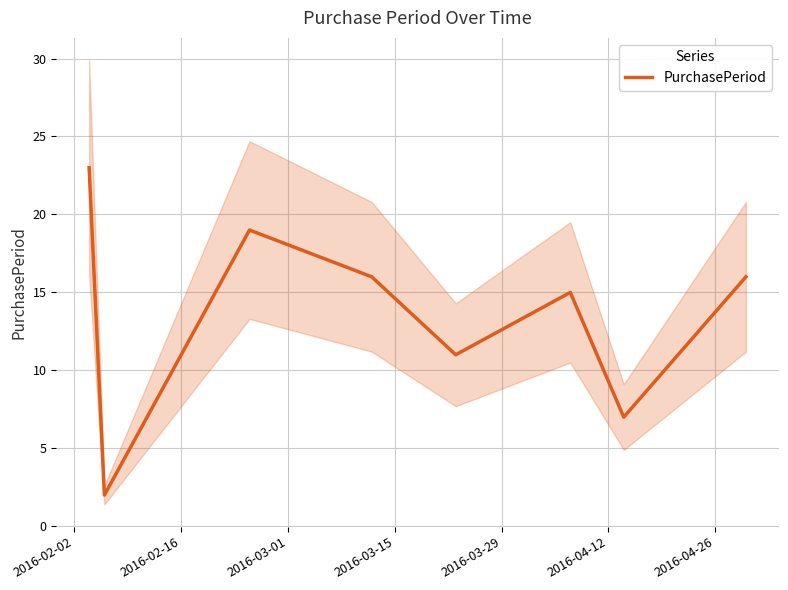

What is the difference between the maximum and second lowest values?

16